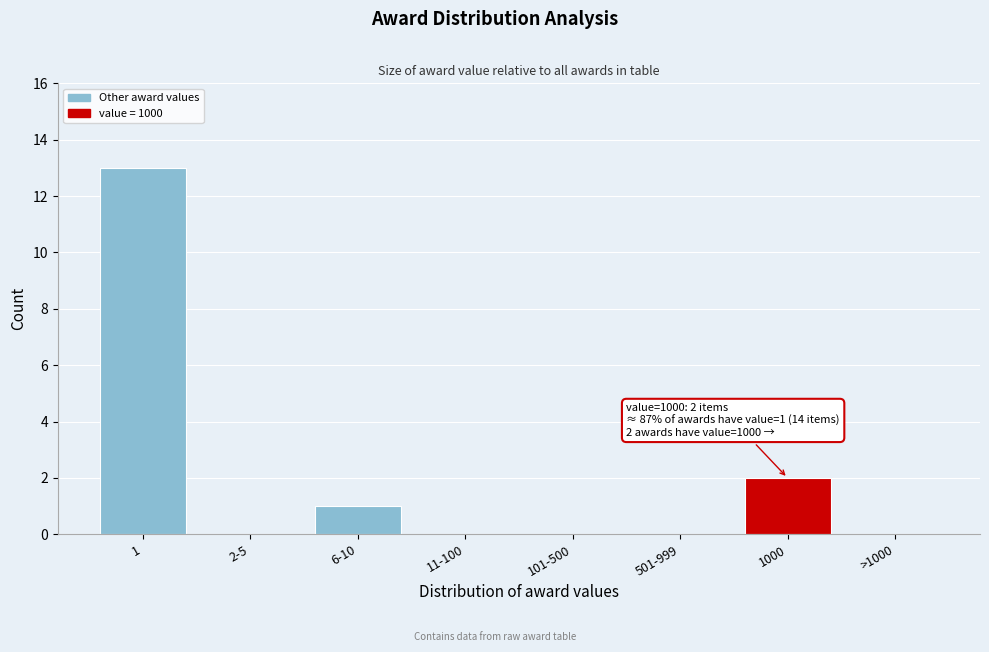

Reading left to right, list all the values displayed in this chart.

1=13	2-5=0	6-10=1	11-100=0	101-500=0	501-999=0	1000=2	>1000=0